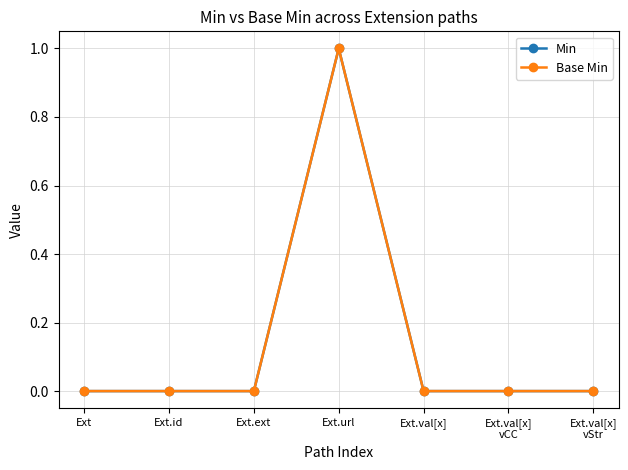

How many Min values are between 0 and 1?

7